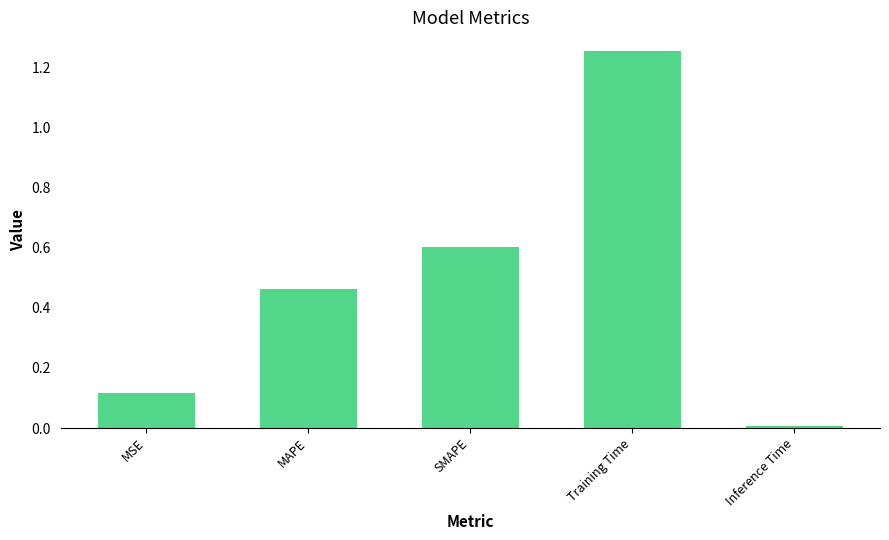

True or false: the data shows 0.5 at Training Time.

False